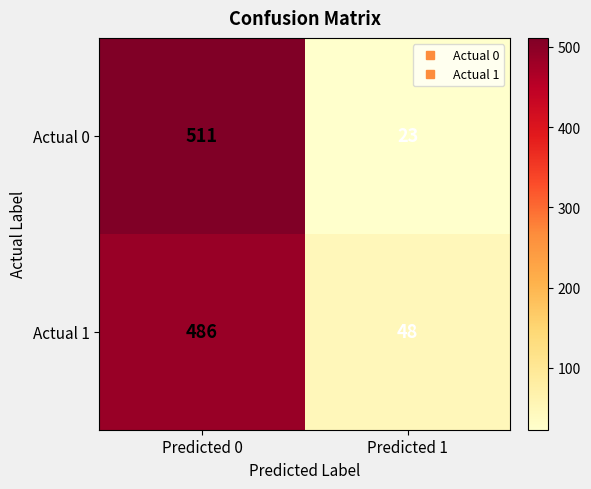

What is the total value across all series at Predicted 1?

71